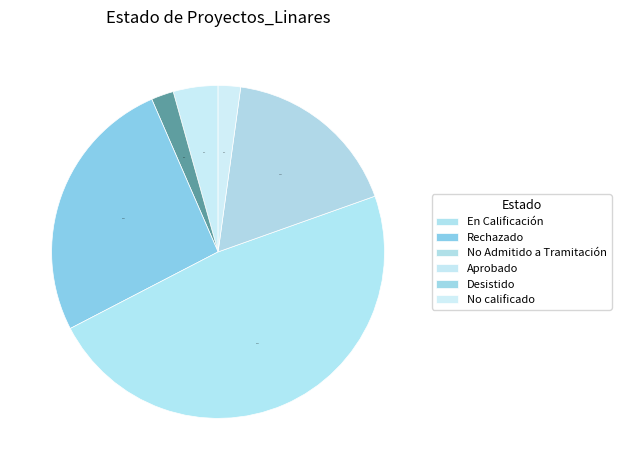

Is En Calificación the majority of the pie?

No